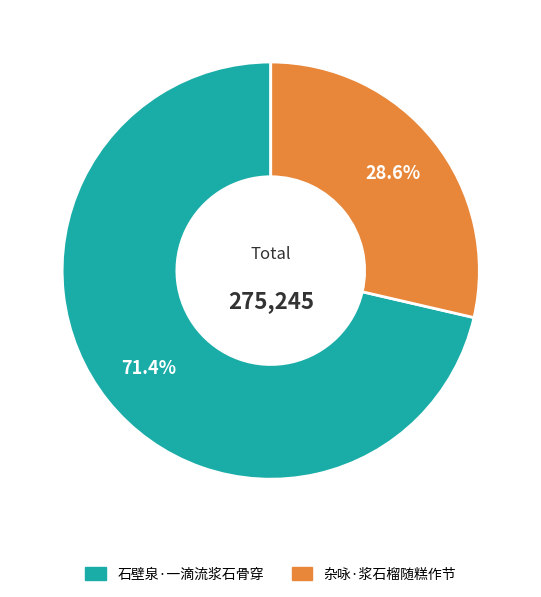

To the nearest percent, what percentage of the pie is 杂咏·浆石榴随糕作节?

29%